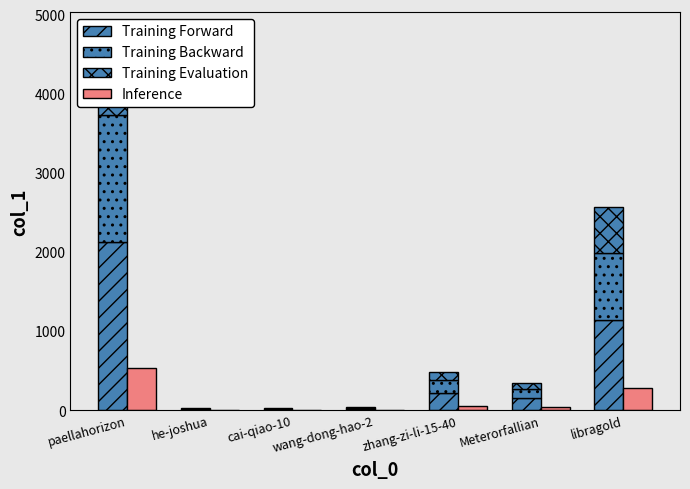

At which label does Training Backward reach its minimum?

he-joshua